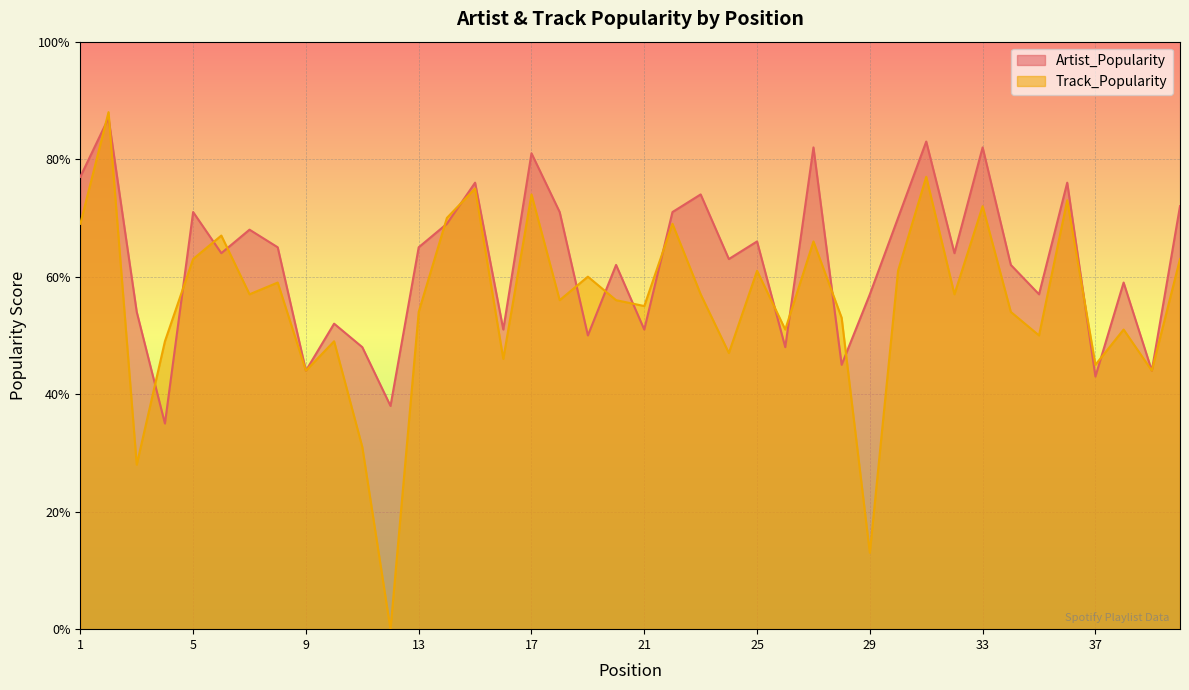

True or false: Artist_Popularity and Track_Popularity intersect in this chart.

True